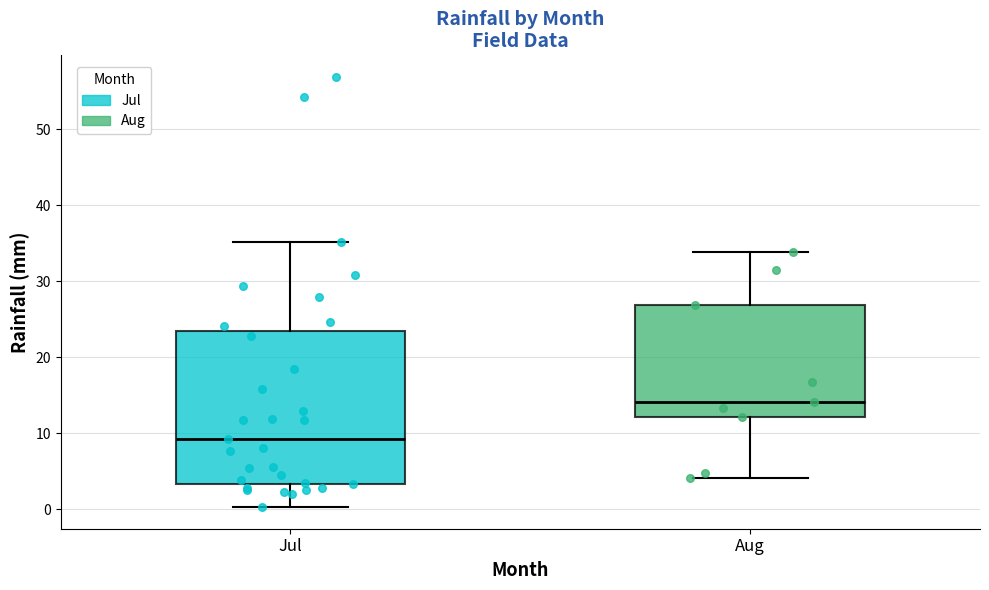

Which box has the lowest median line?

Jul